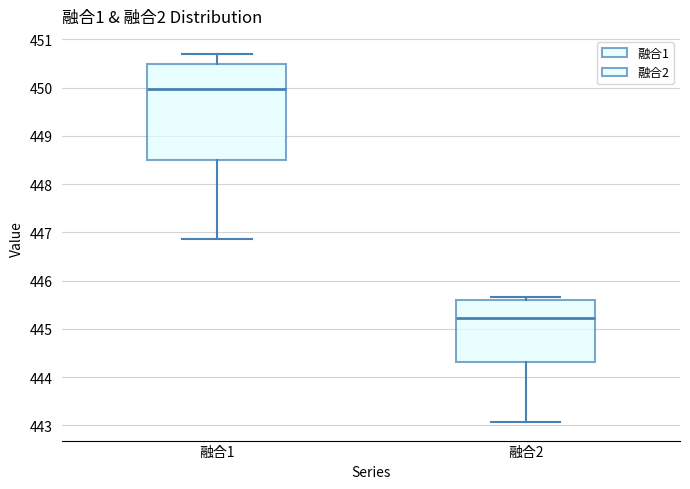

Which box is the tallest, from its lower edge to its upper edge?

融合1